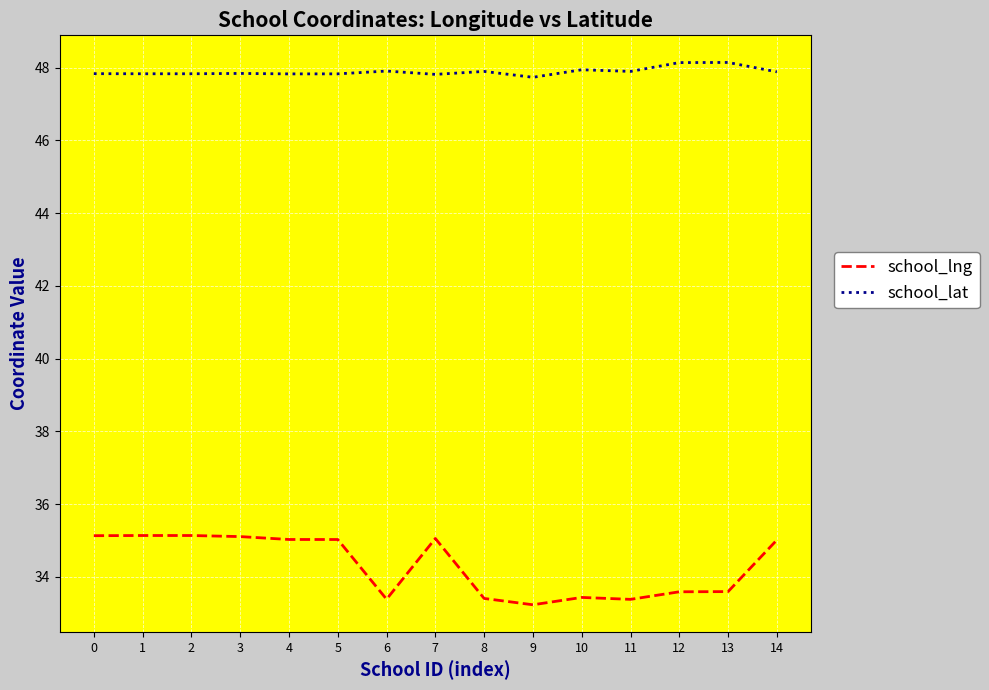

At 4, list the series in order from largest to smallest.

school_lat, school_lng